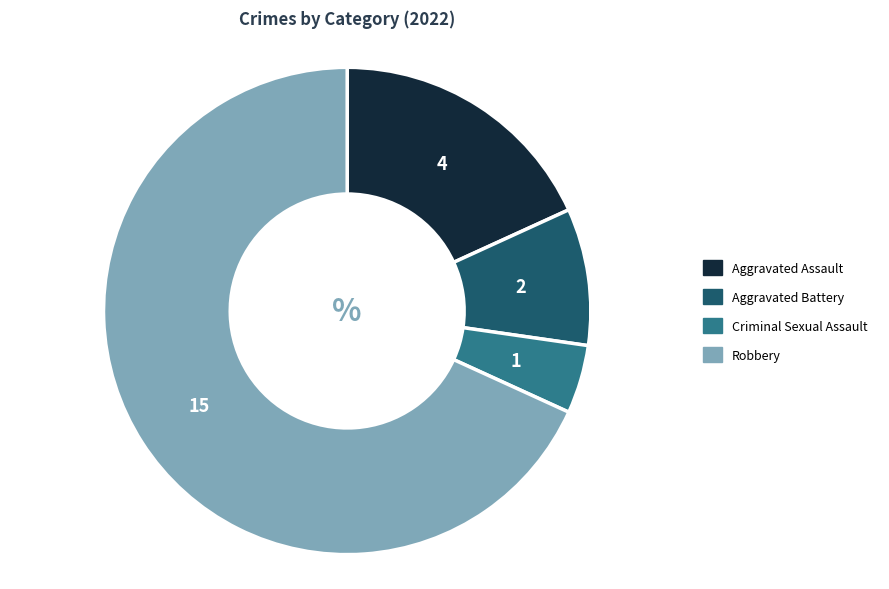

How many segments does this pie chart have?

4